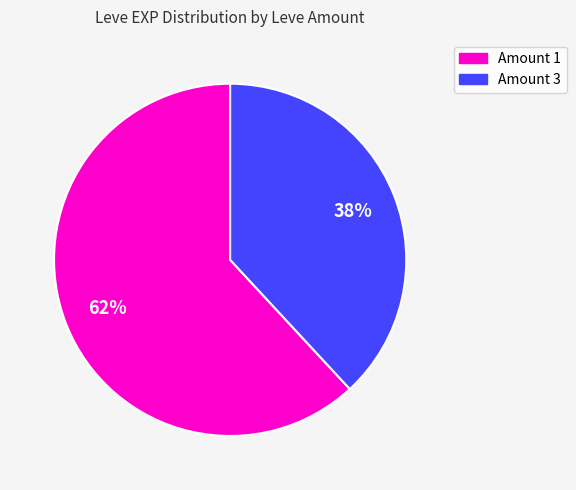

Does any single category account for the majority?

Yes